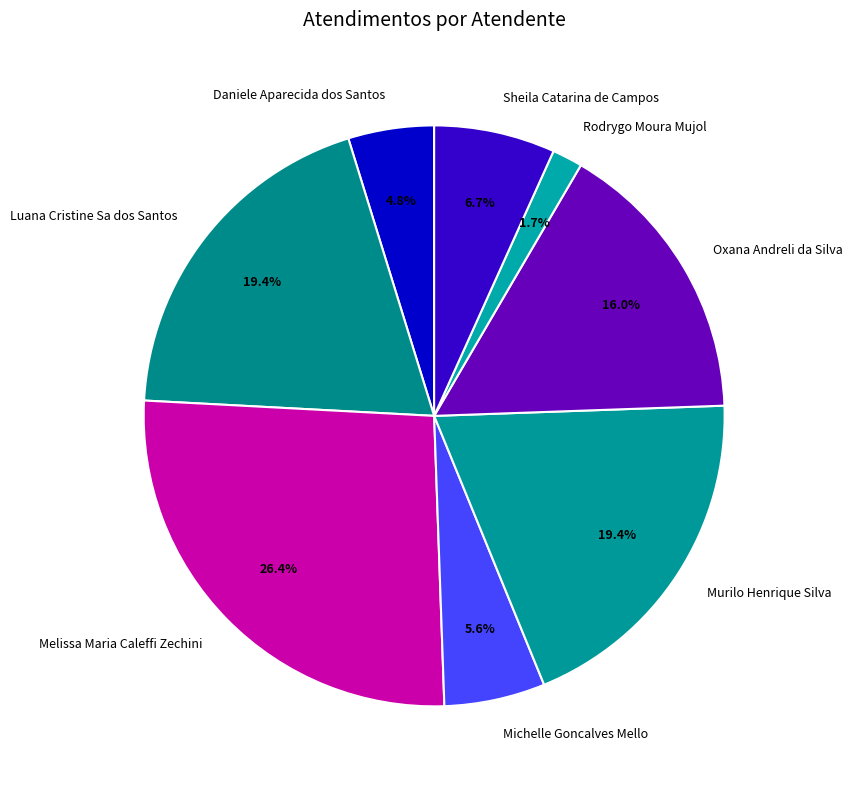

Which has a higher value, Rodrygo Moura Mujol or Daniele Aparecida dos Santos?

Daniele Aparecida dos Santos